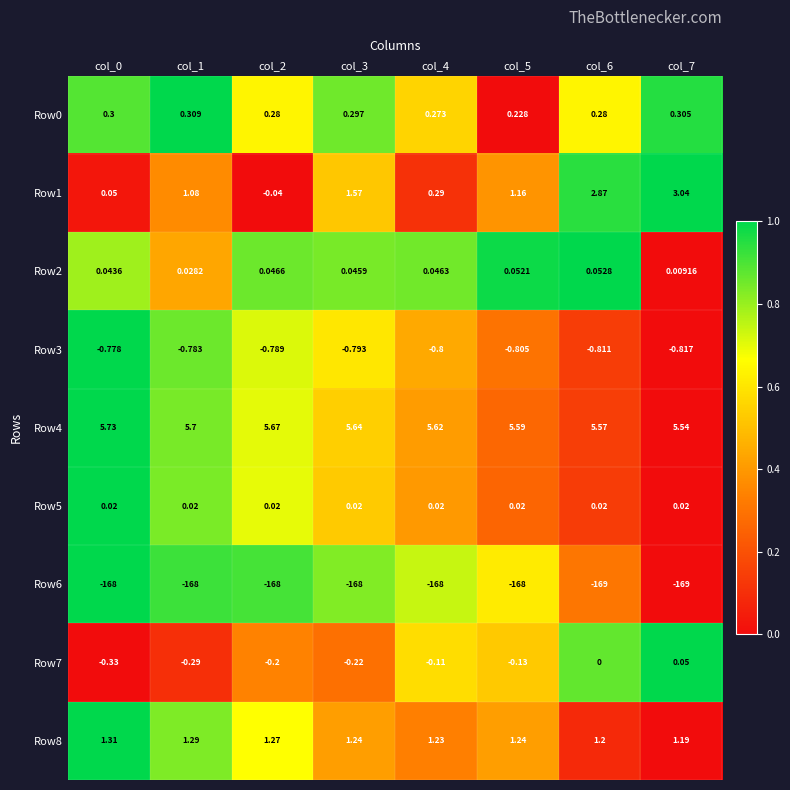

Is the value of Row8 at col_6 greater than the value of Row3 at col_6?

Yes